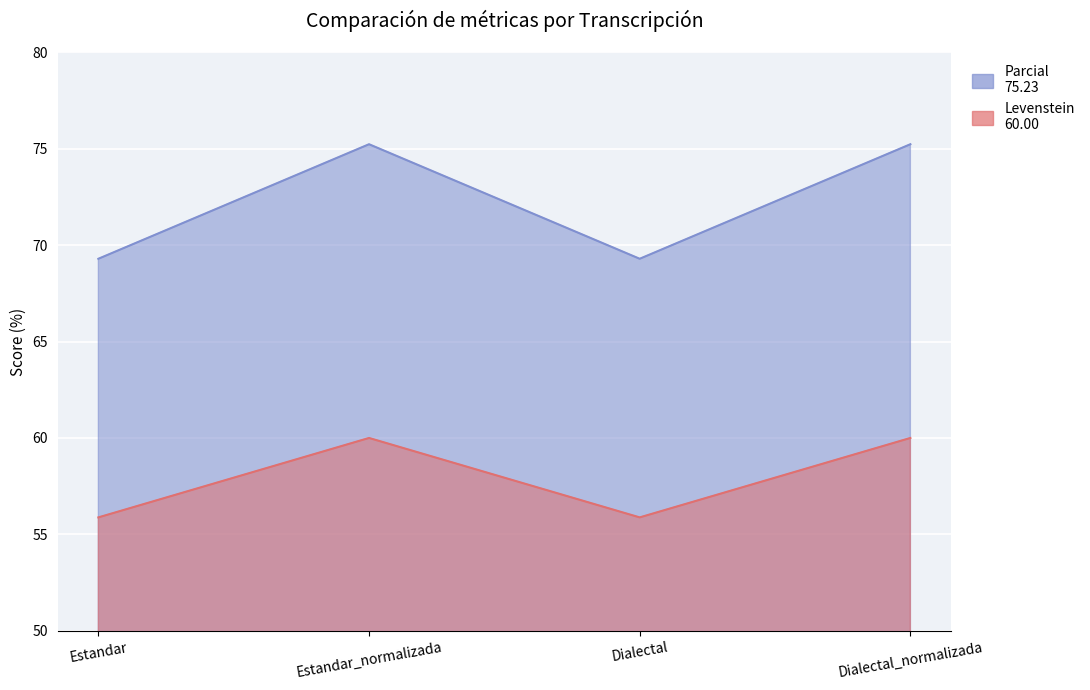

What is the label of the 3rd point from the left?

Dialectal